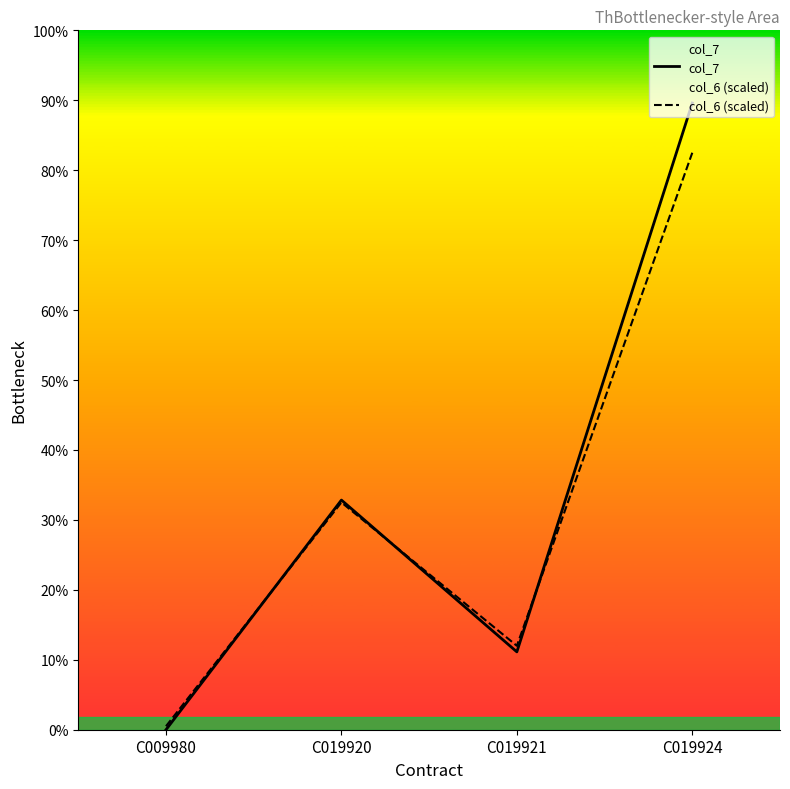

Which series has the largest total across all categories?

col_7